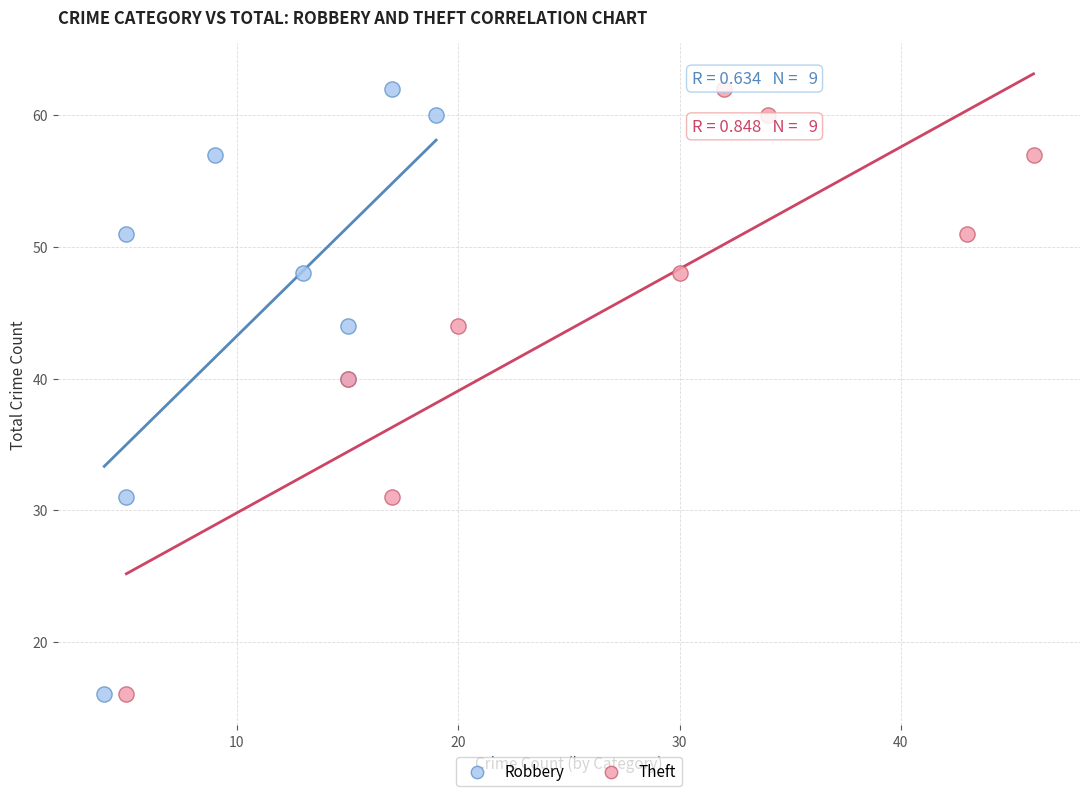

What are all the series names shown in the legend?

Robbery, Theft